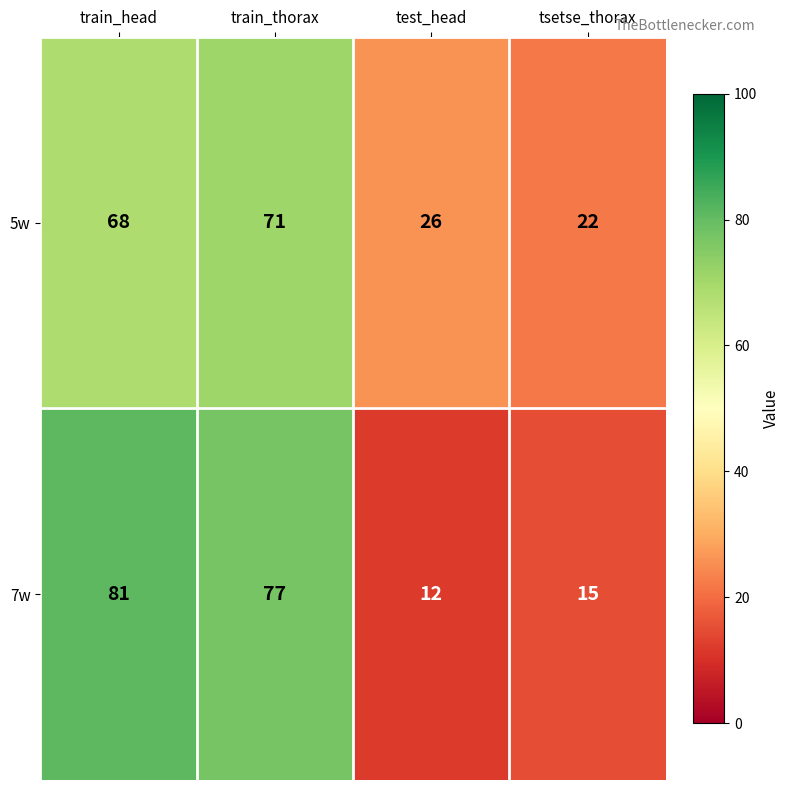

Between train_thorax and tsetse_thorax, which series saw the biggest shift?

7w